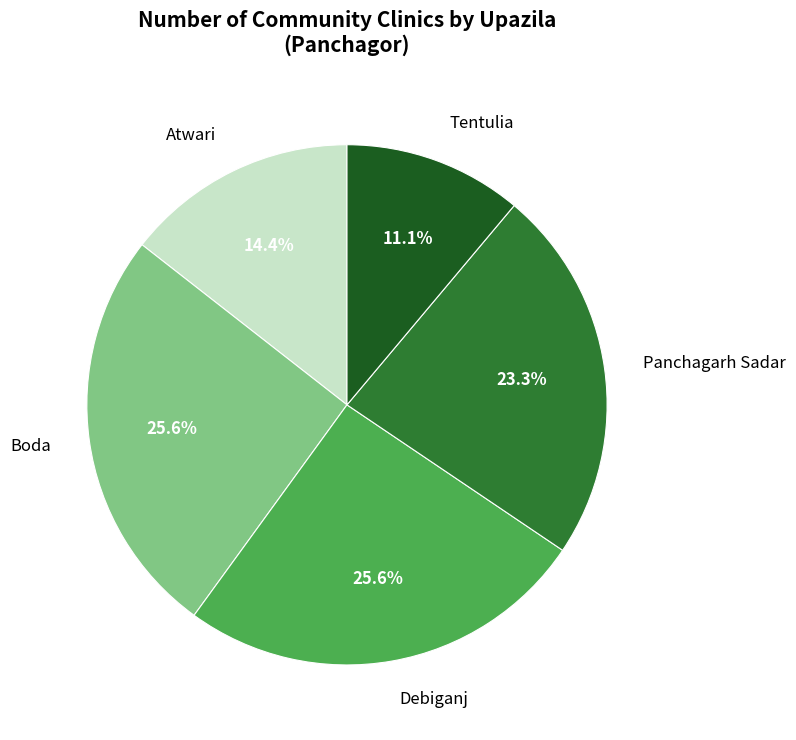

To the nearest percent, what percentage of the pie is Tentulia?

11%